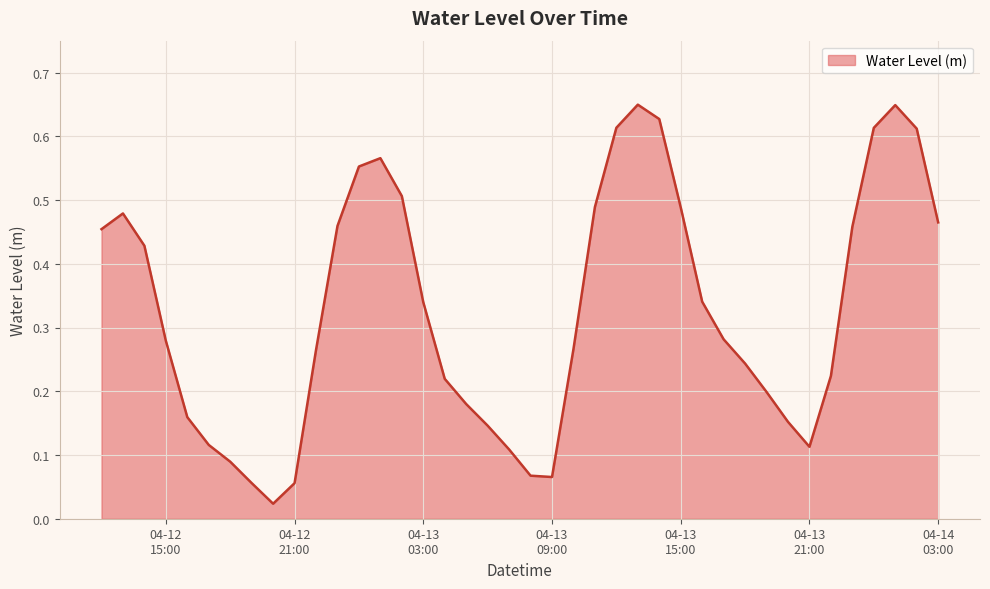

How many lines are shown in the chart?

1